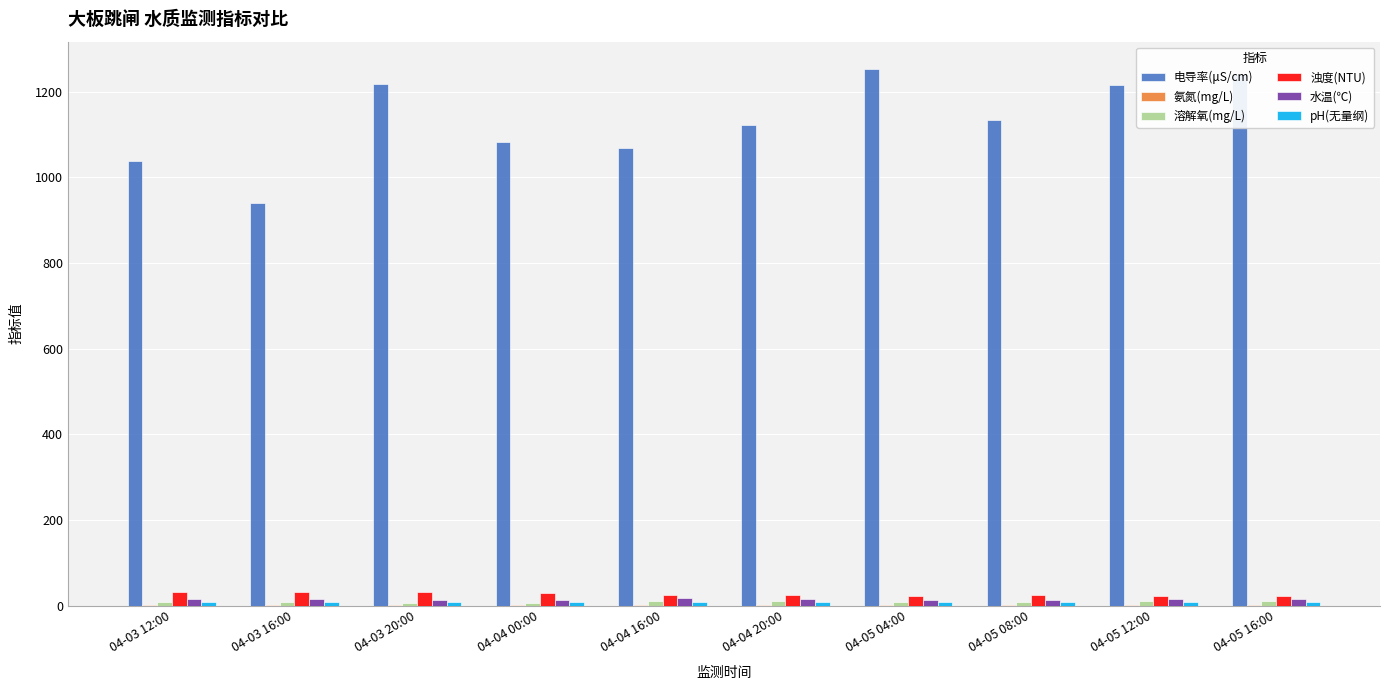

Is it true that 水温(℃) equals 14.0 at 04-03 20:00?

True